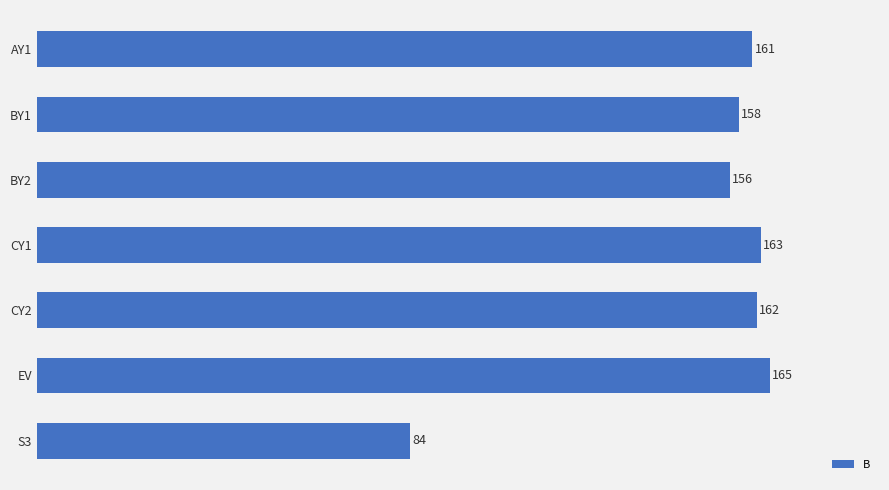

What is the difference between the values at BY2 and S3?

72